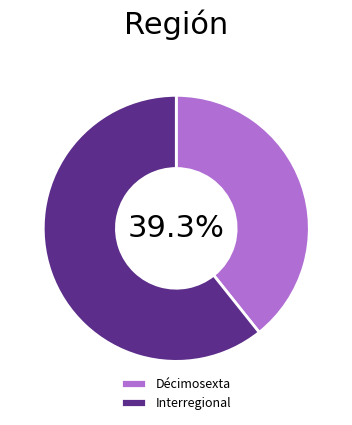

Count the number of slices in the pie.

2